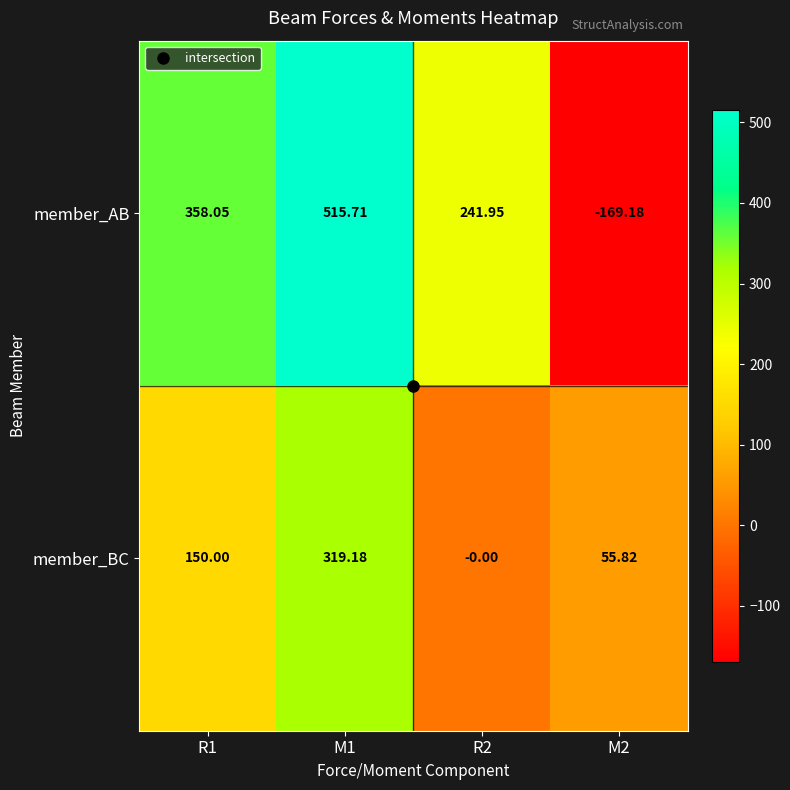

Between M1 and R2, which series saw the biggest shift?

member_BC